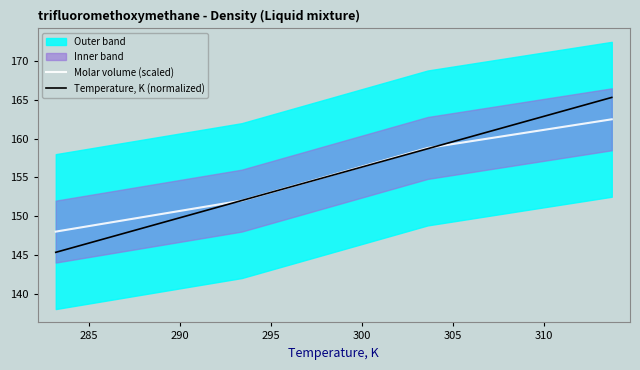

Is the value of Molar volume (scaled) at 290 greater than the value of Temperature, K (normalized) at 285?

Yes